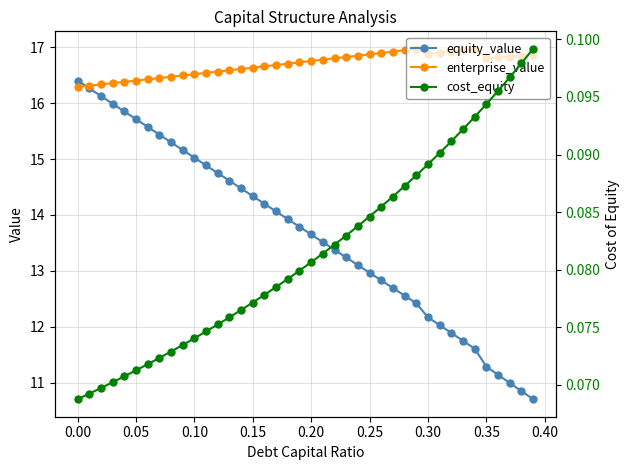

What is the smallest value displayed?

0.1